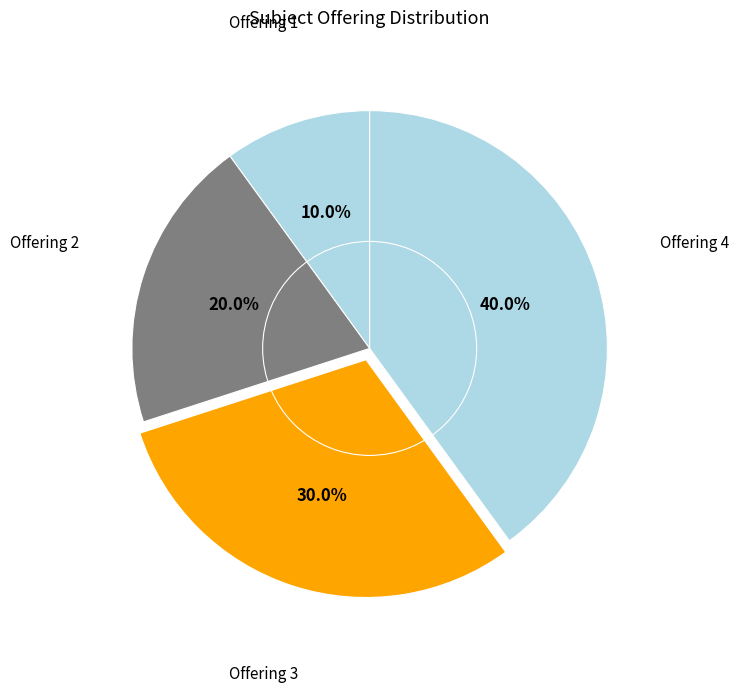

Count the number of slices in the pie.

4